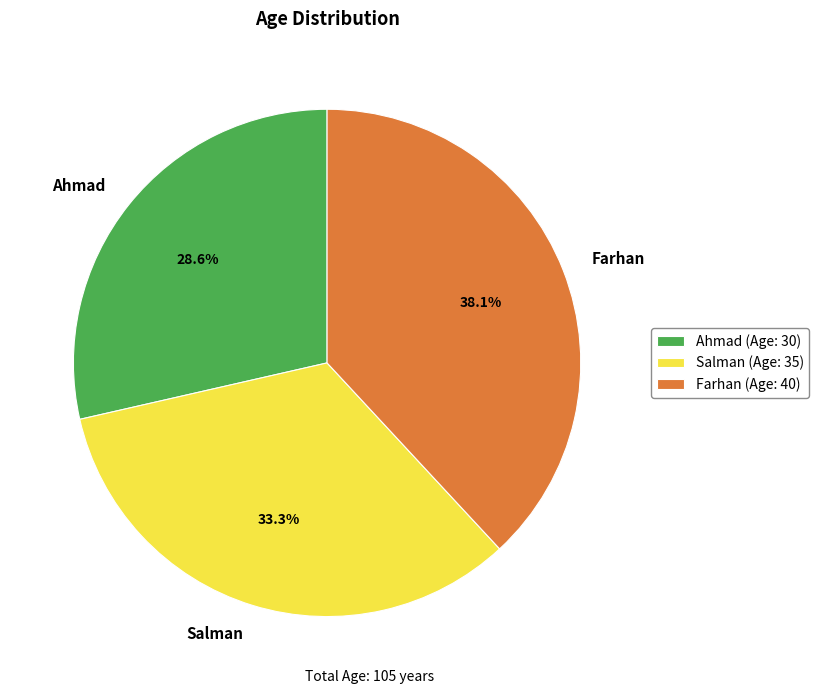

Does Salman account for over 50% of the chart?

No